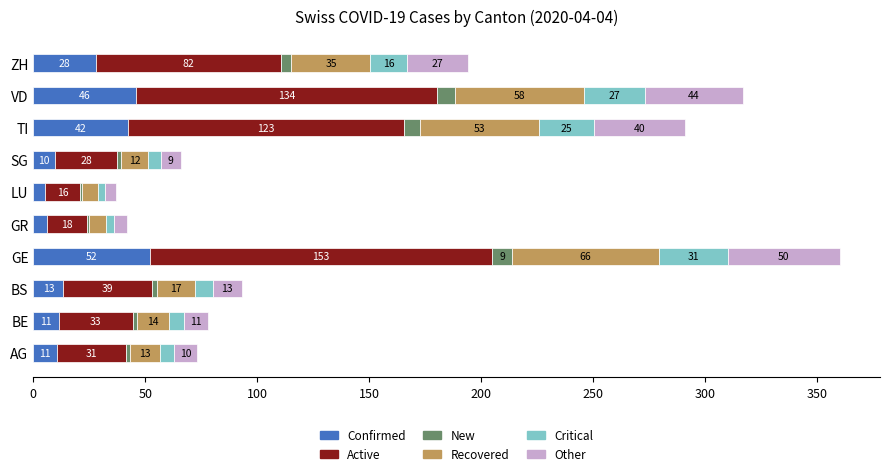

The Confirmed series shows 75.3 at GE. True or false?

False